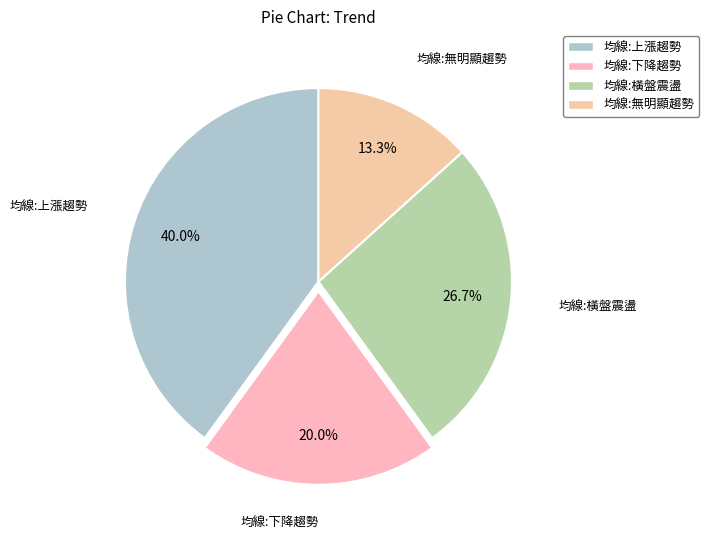

To the nearest percent, what is the difference between the 均線:橫盤震盪 and 均線:下降趨勢 slice percentages?

7%